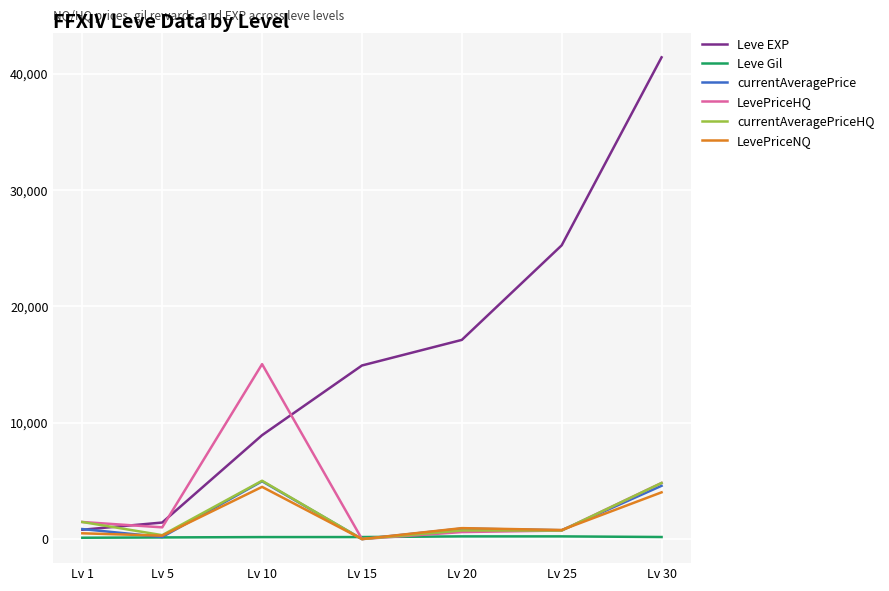

What is the average value of the LevePriceHQ series?

3380.3